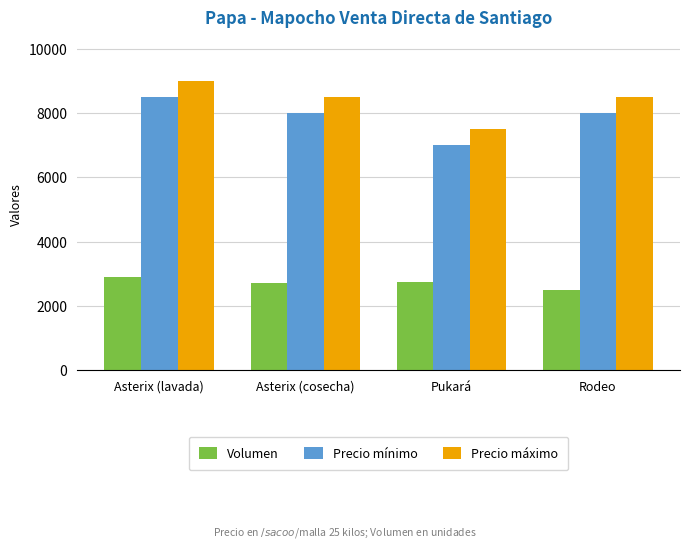

Where does the Precio máximo series first go above 8500?

Asterix (lavada)